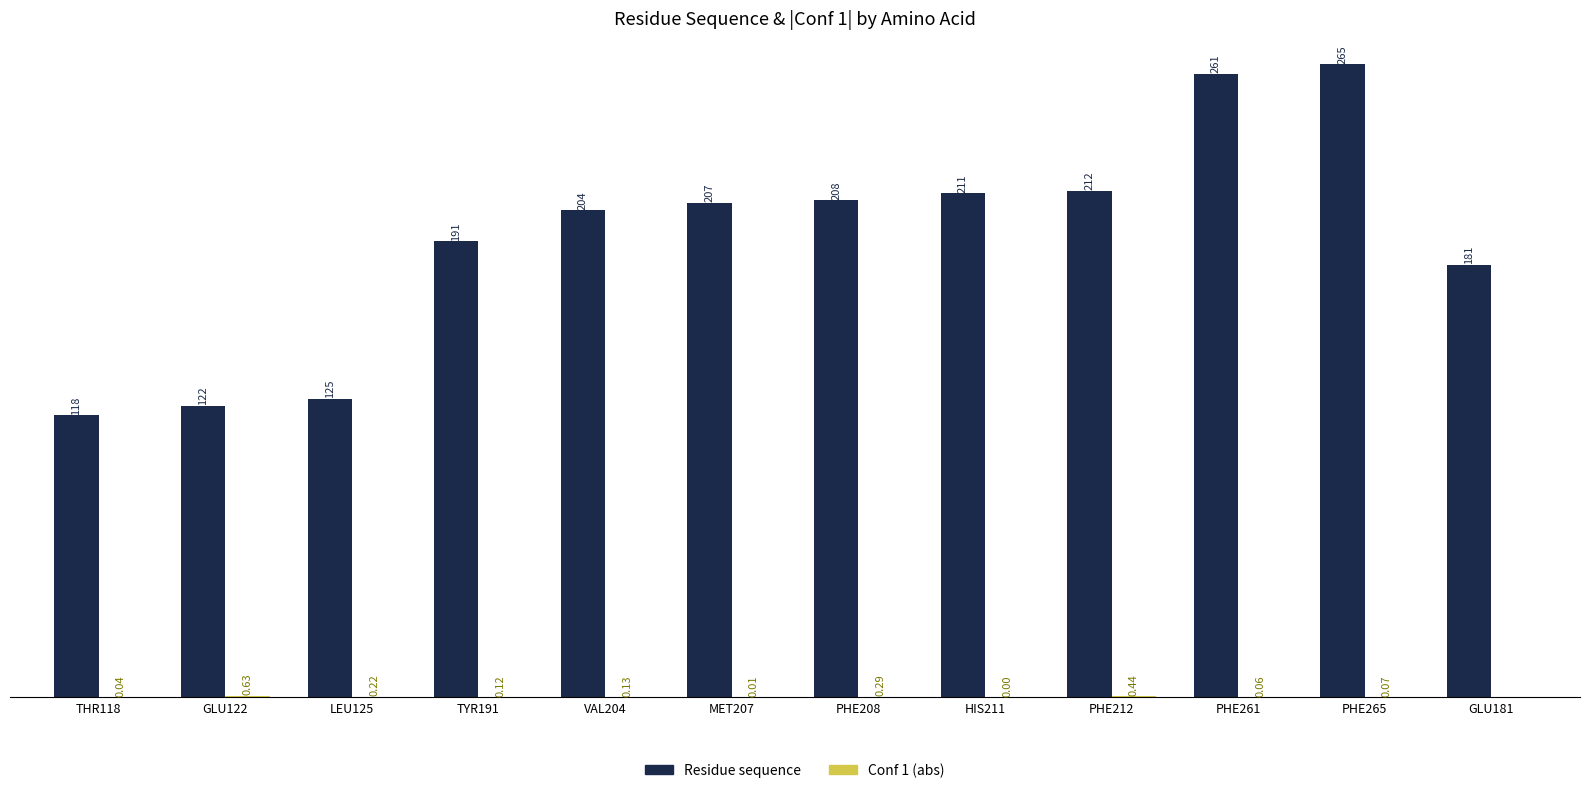

Which series changed the most between GLU122 and TYR191?

Residue sequence